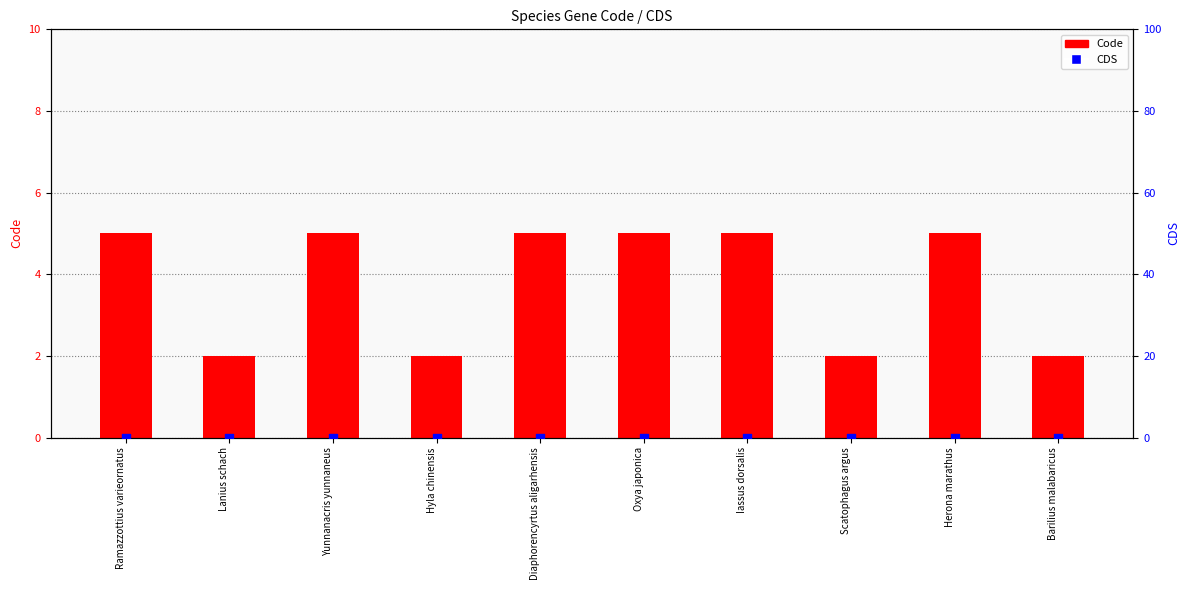

At how many categories does at least one series exceed 0?

10